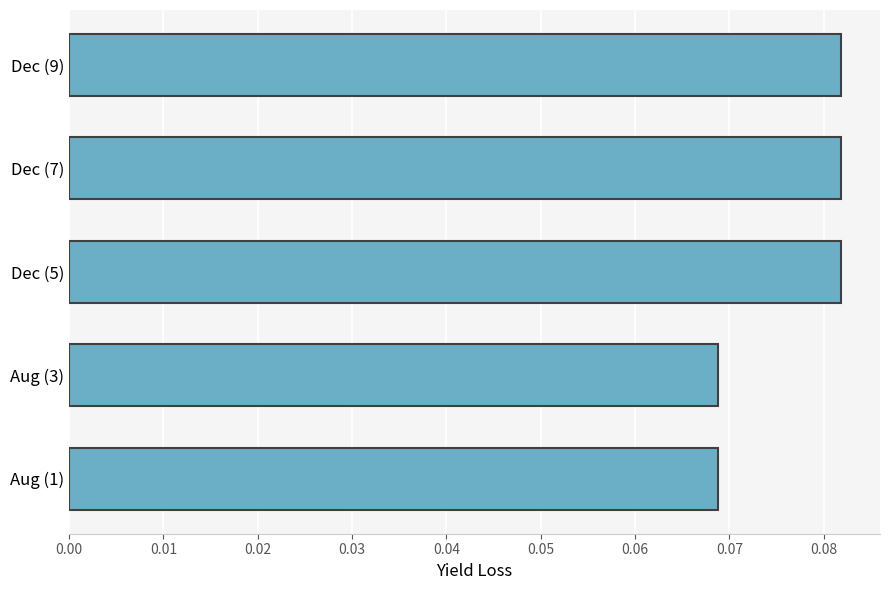

The chart shows a value of 0.0 at Dec (9). True or false?

False